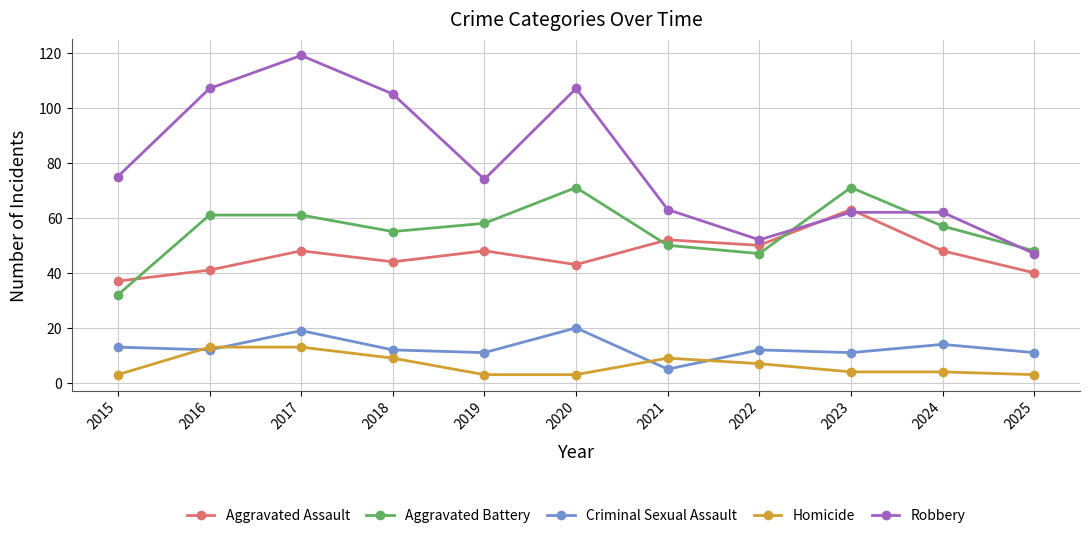

True or false: Aggravated Battery and Criminal Sexual Assault intersect in this chart.

False